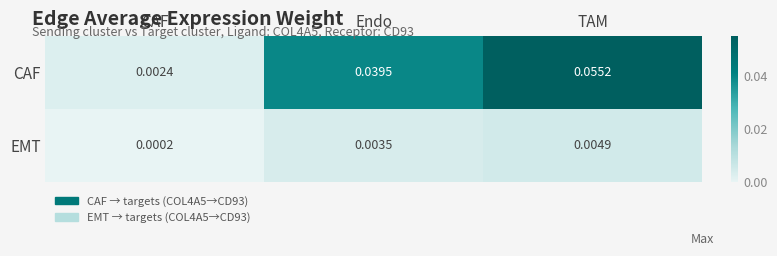

At which category is the sum across all series the highest?

TAM